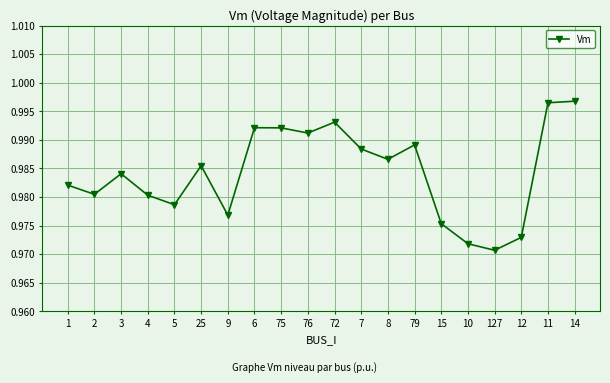

Which label corresponds to the smallest value in the chart?

127